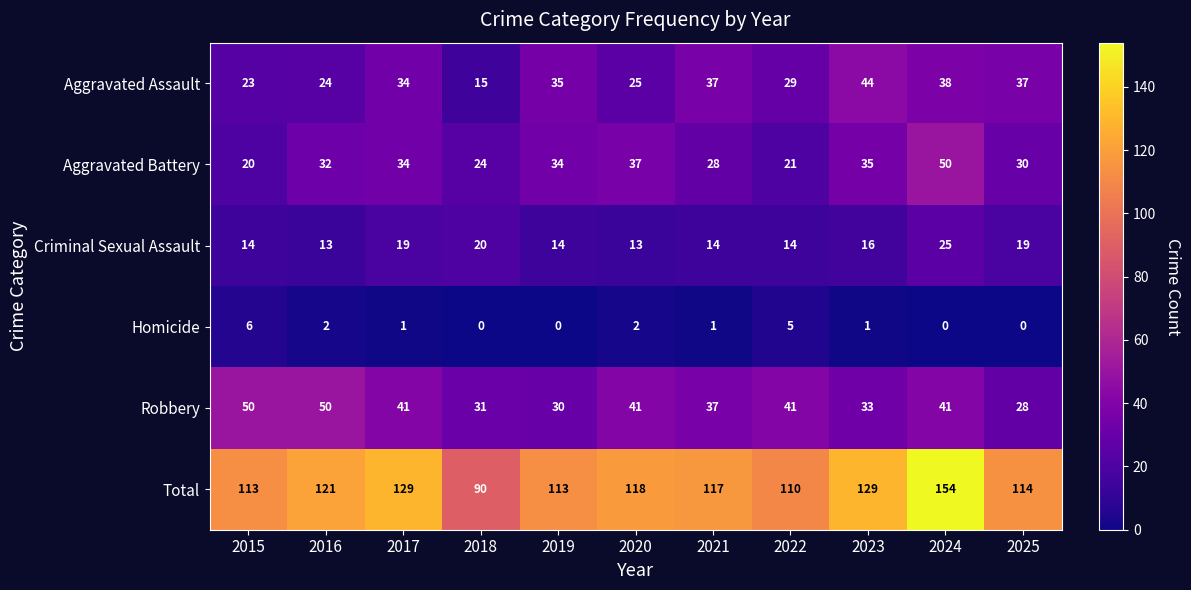

Which series has the largest range (max minus min)?

Total